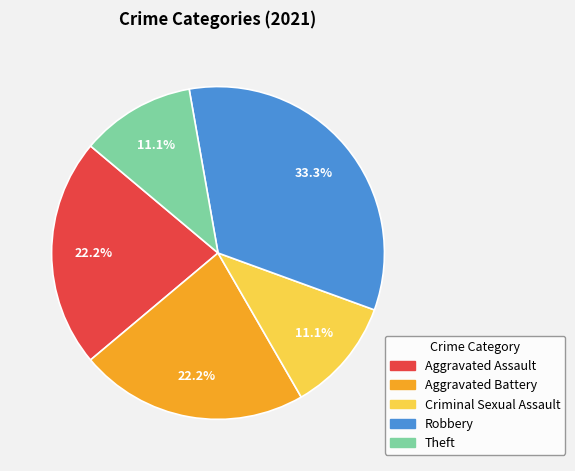

To the nearest percent, what percentage of the pie is Aggravated Assault?

22%